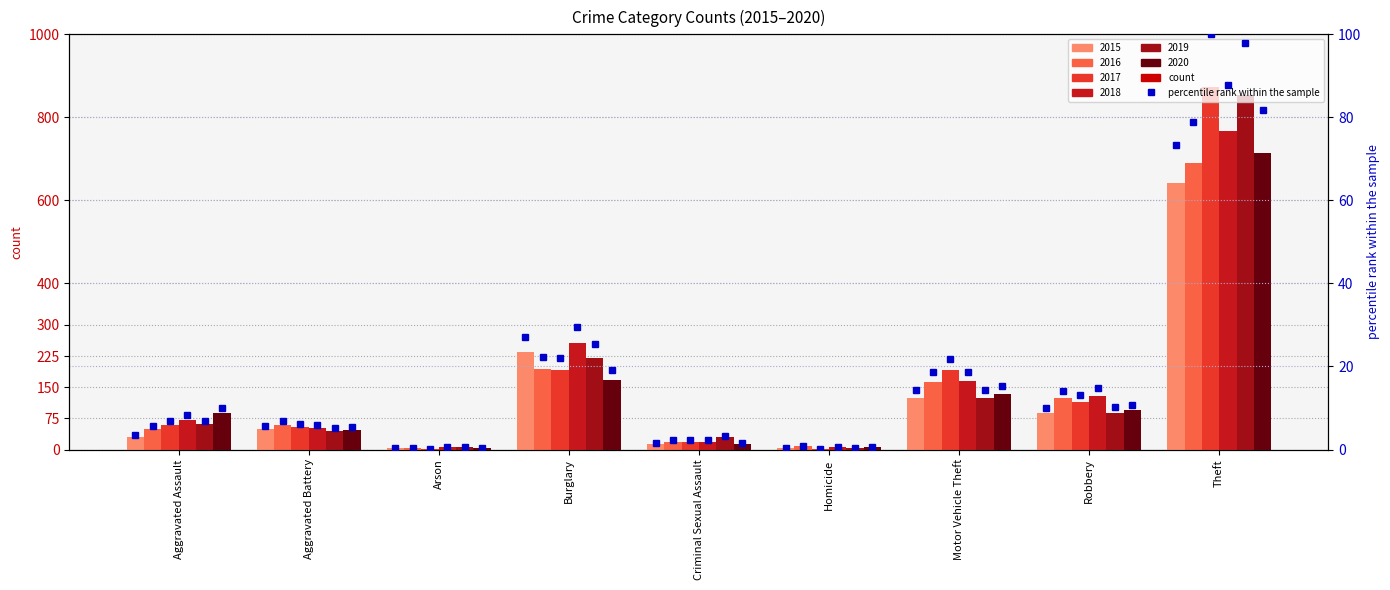

What position from the right is Criminal Sexual Assault?

5